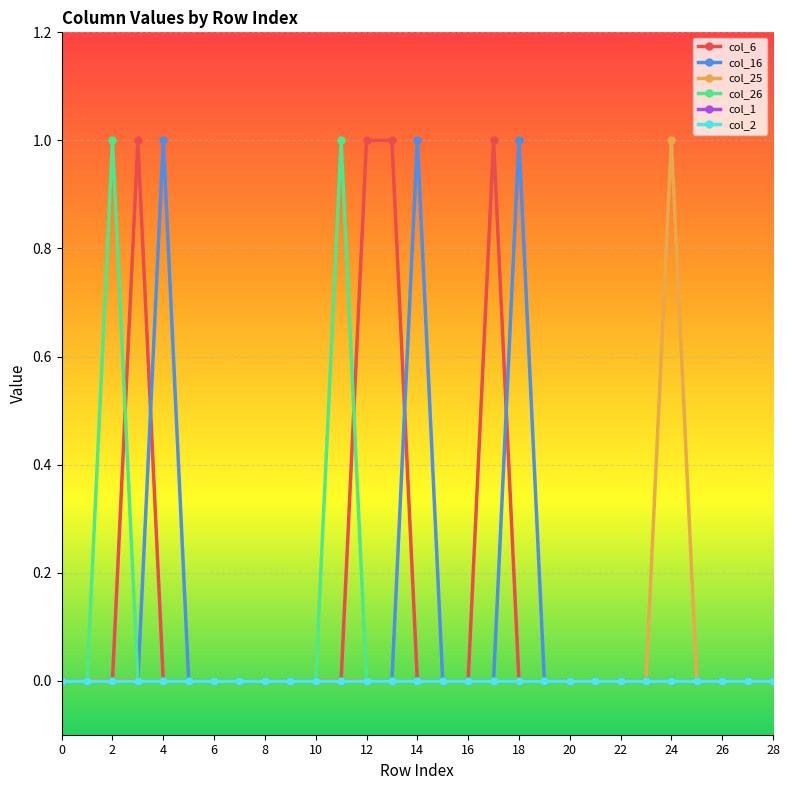

True or false: col_26 and col_2 cross at least once.

False